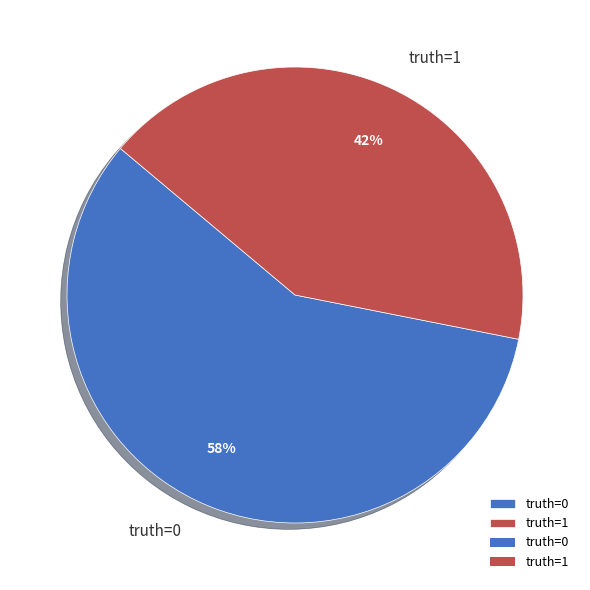

Is it true that truth=1 is 42% of the pie?

True